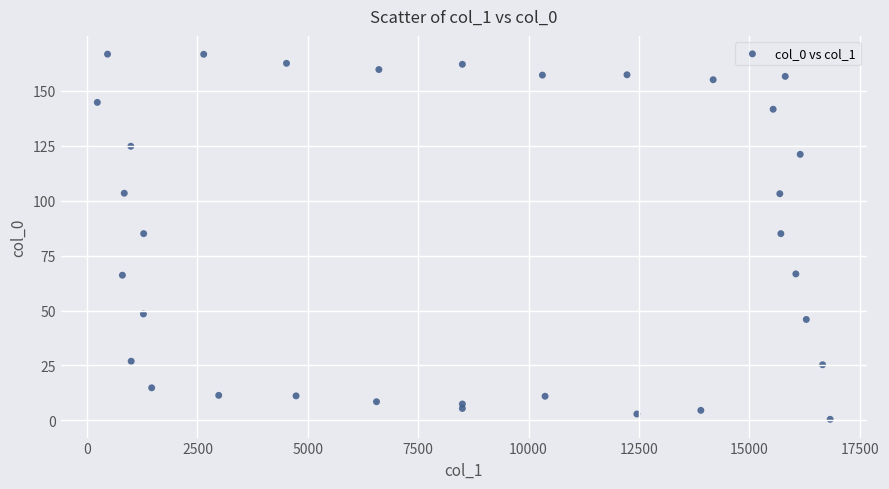

What is the range of Y values (max minus min)?

166.2